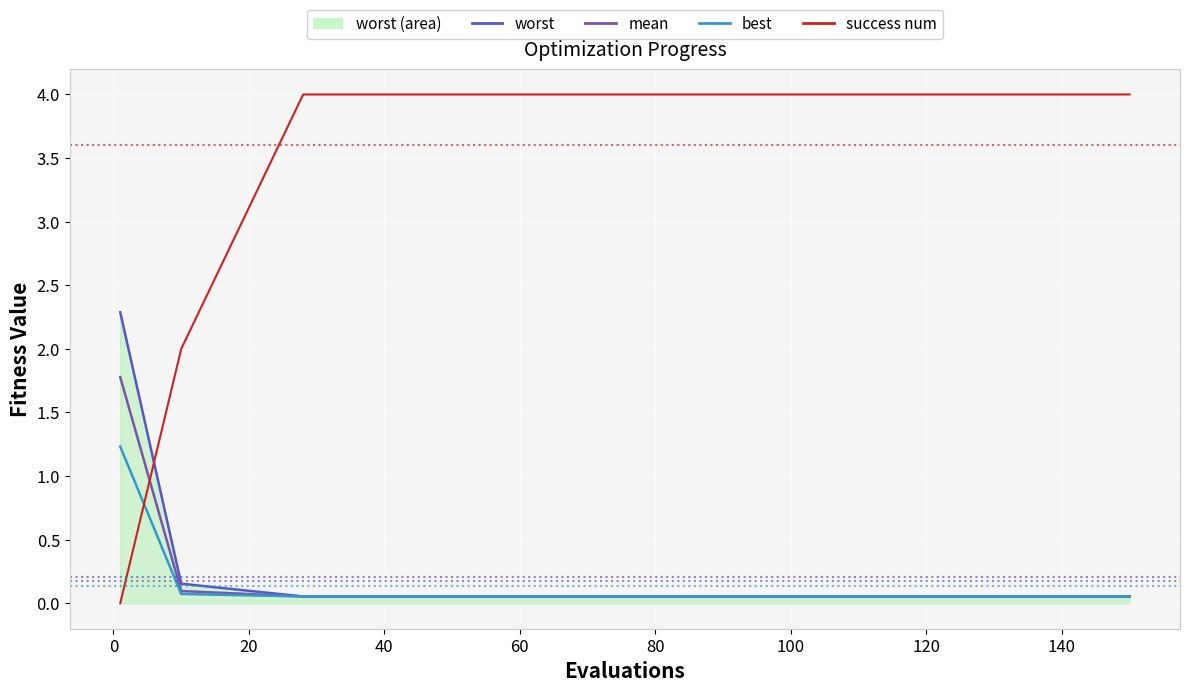

What is the highest value of the success num series?

4.0